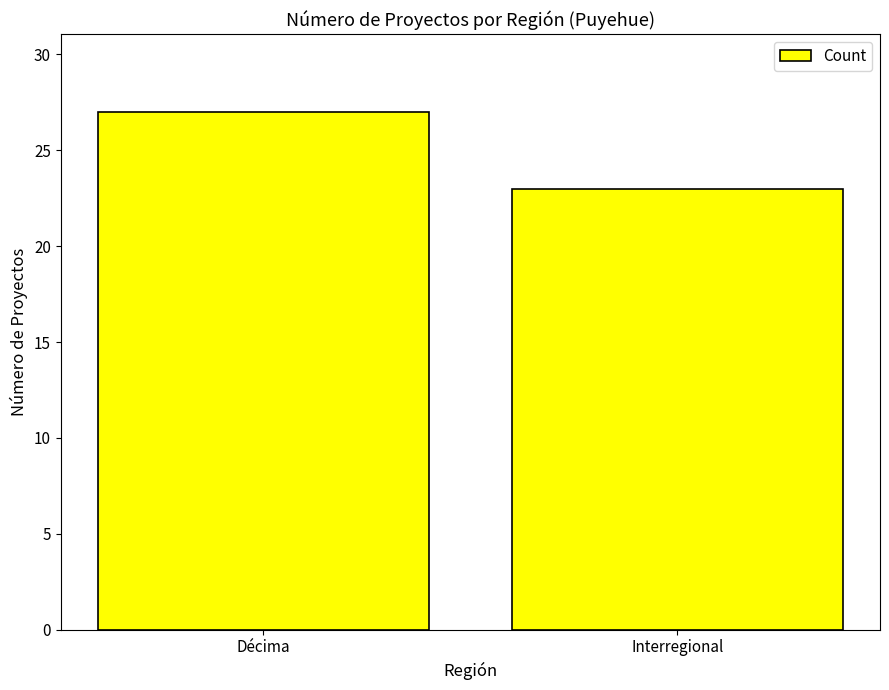

What is the label of the 1st bar from the right?

Interregional